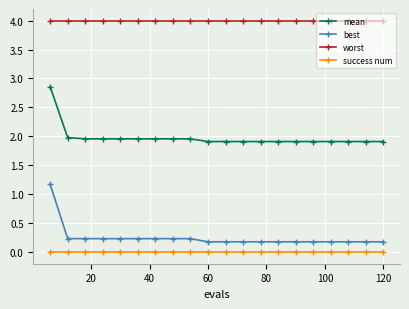

What is the lowest value of the mean series?

1.9